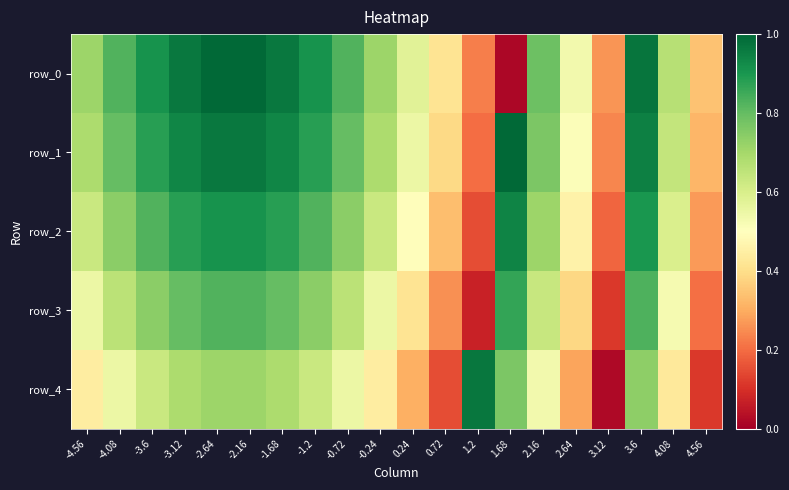

Is the value of row_2 at 0.24 greater than the value of row_0 at -4.08?

No